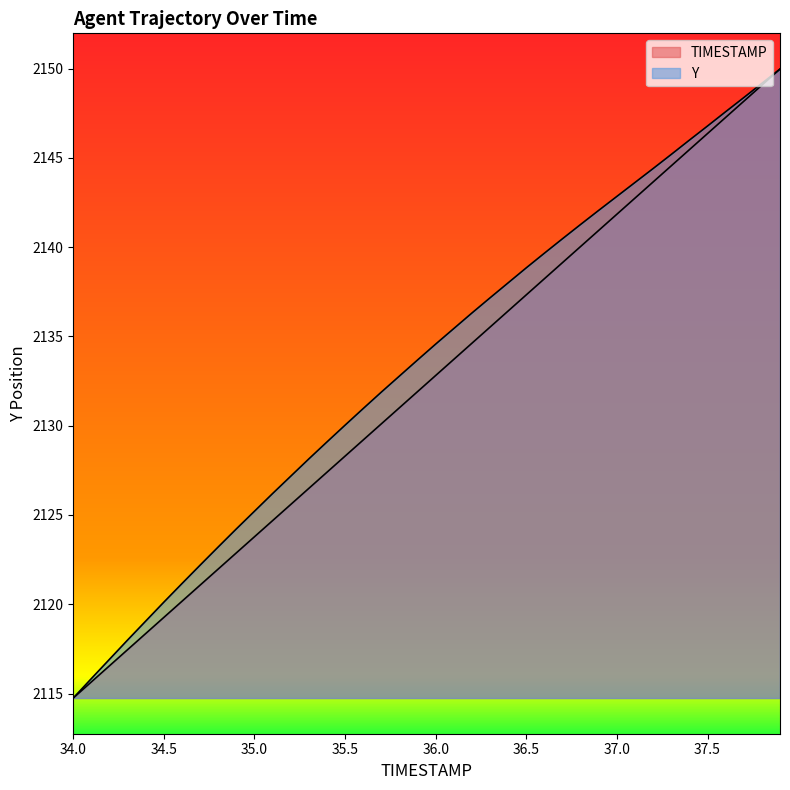

Which series has the widest spread of values?

TIMESTAMP